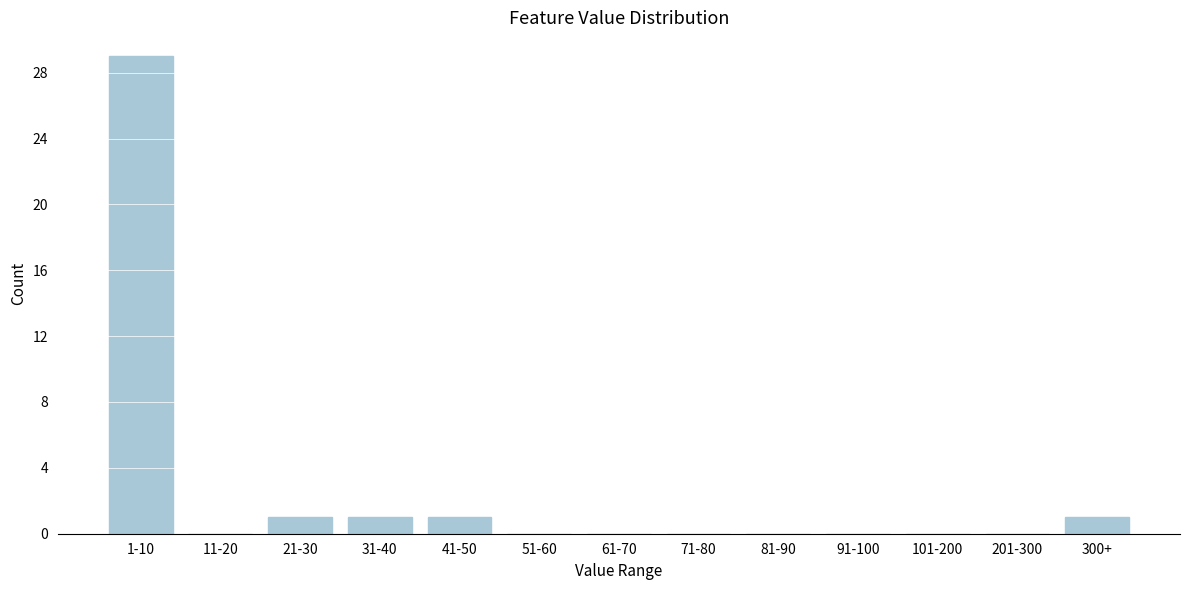

Reading left to right, extract all data points from this chart.

1-10=29	11-20=0	21-30=1	31-40=1	41-50=1	51-60=0	61-70=0	71-80=0	81-90=0	91-100=0	101-200=0	201-300=0	300+=1